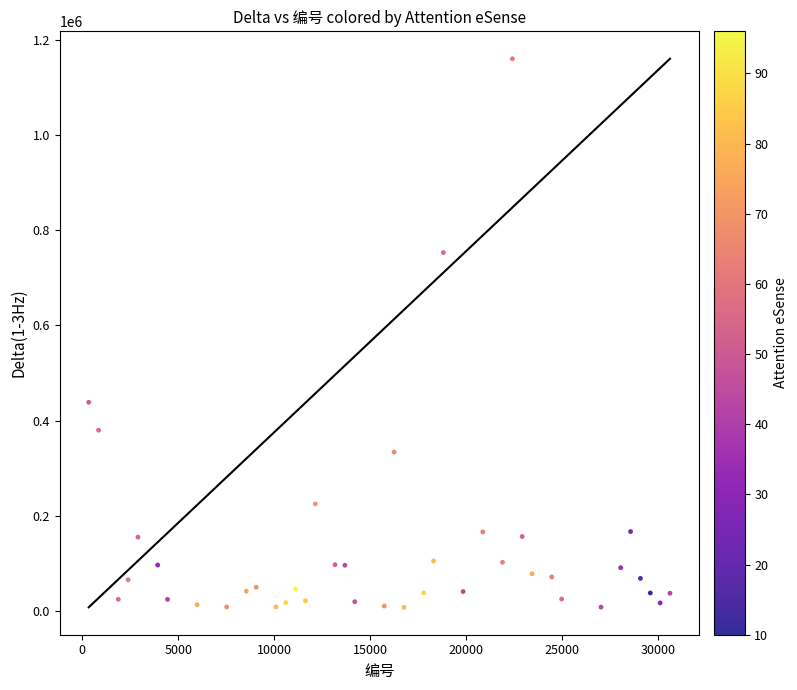

What is the range of Y values (max minus min)?

1151495